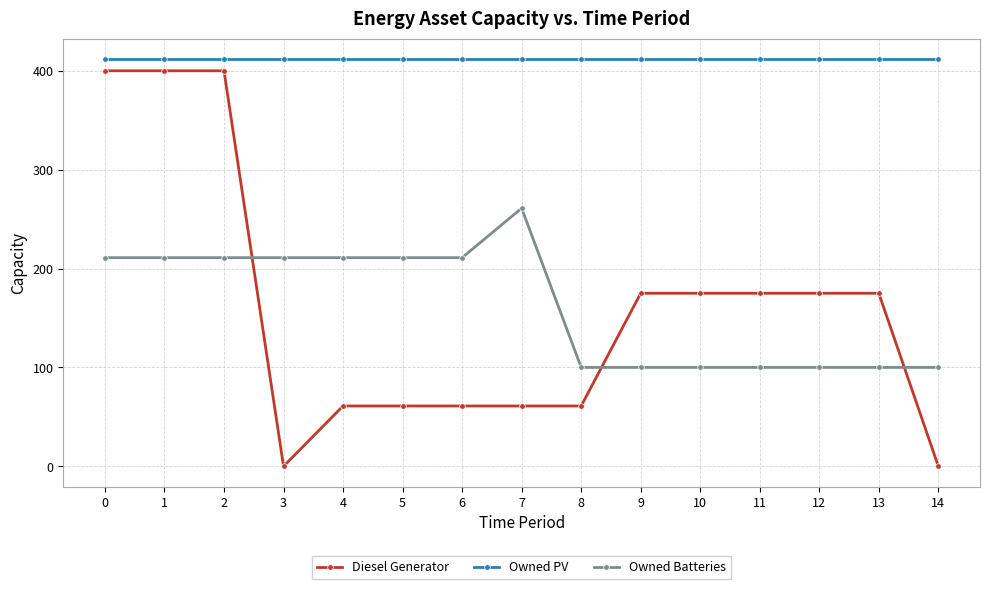

What is the greatest value displayed?

412